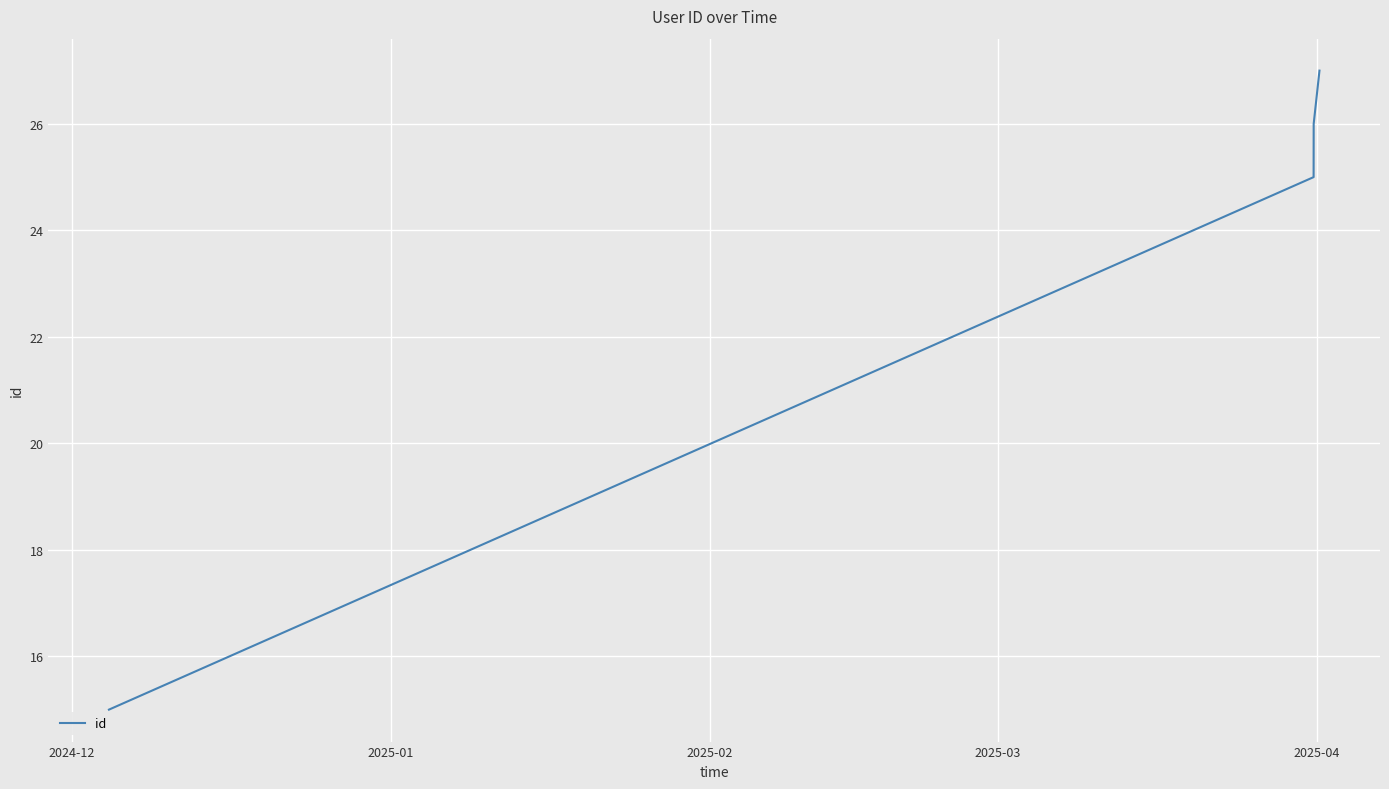

True or false: the data has more than 2 interior local peaks.

False